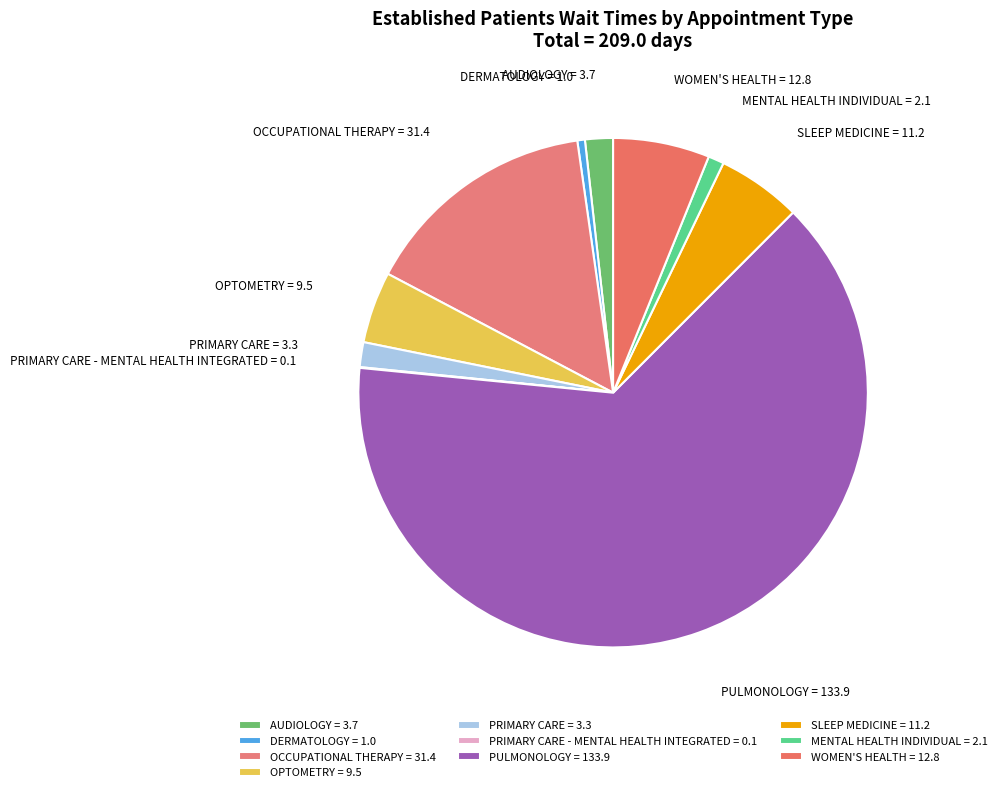

Does PULMONOLOGY represent more than half of the total?

Yes